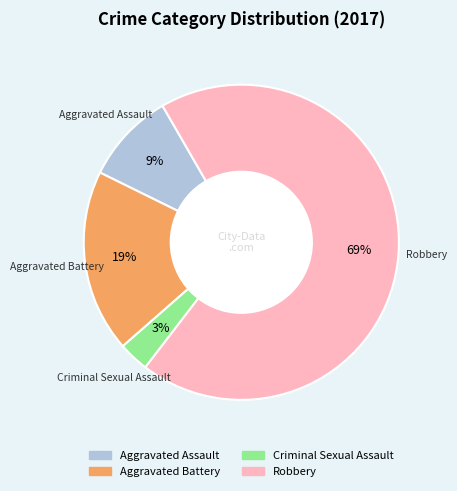

Rank the categories by value from lowest to highest.

Criminal Sexual Assault, Aggravated Assault, Aggravated Battery, Robbery